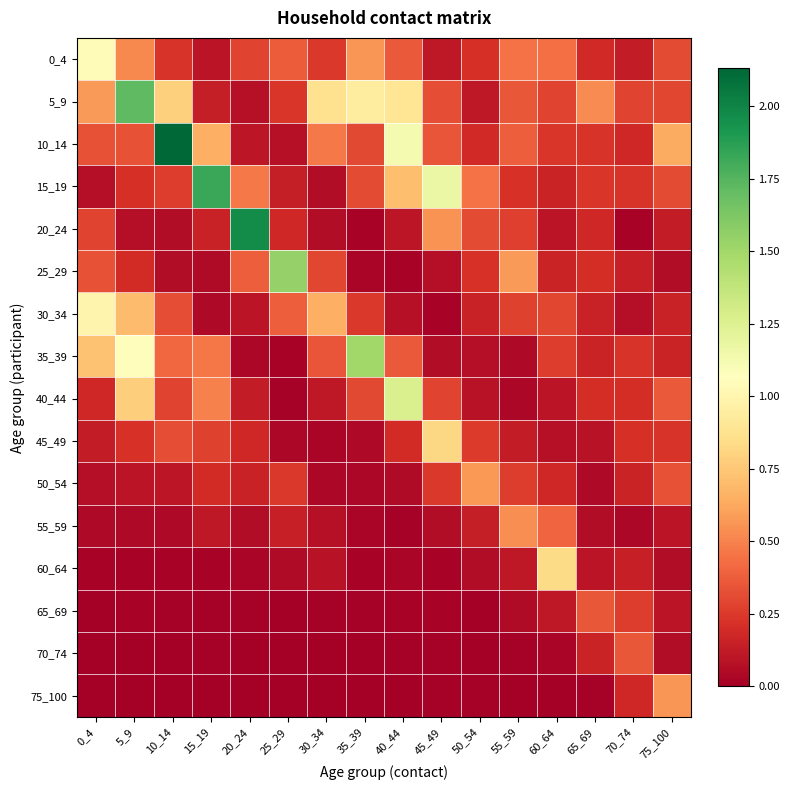

Between 5_9 and 0_4, which is larger?

0_4